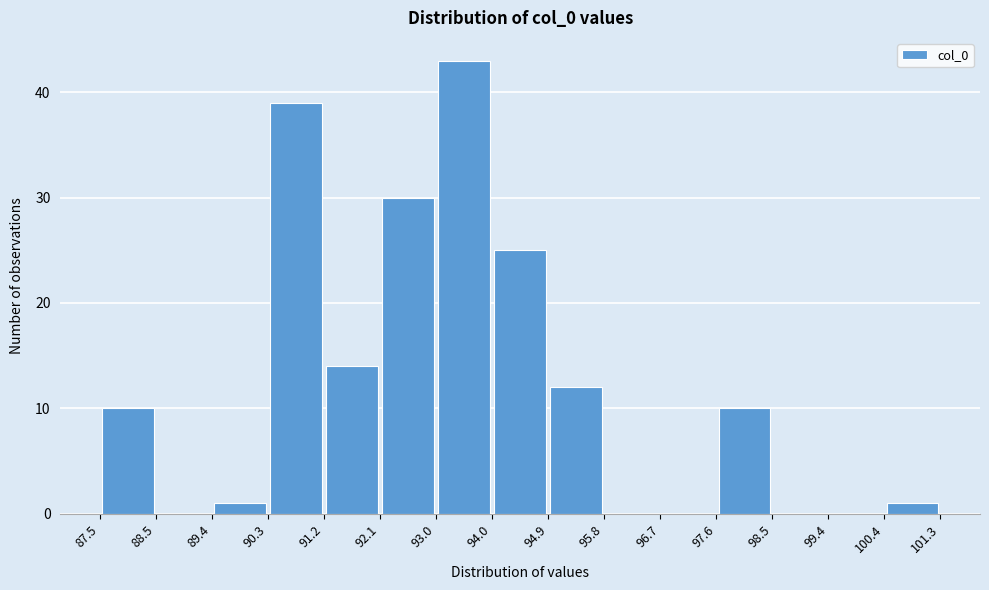

Over which range of the x-axis is the bar tallest?

93.0 to 94.0